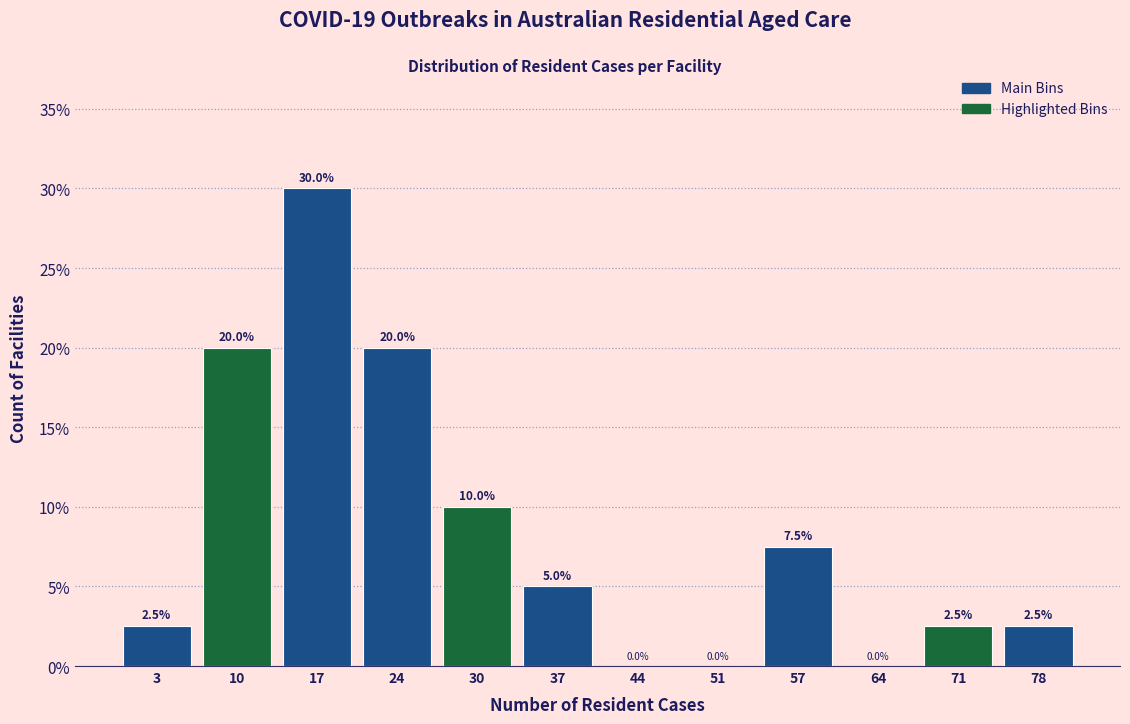

Reading left to right, transcribe this chart: for each bar, give the range it covers on the x-axis and its height. The bar edges are not printed on the chart, so give them approximately, as read against the axis.

0 to 7: 2.5
7 to 14: 20.0
14 to 20: 30.0
20 to 27: 20.0
27 to 34: 10.0
34 to 41: 5.0
41 to 47: 0.0
47 to 54: 0.0
54 to 61: 7.5
61 to 68: 0.0
68 to 74: 2.5
74 to 81: 2.5